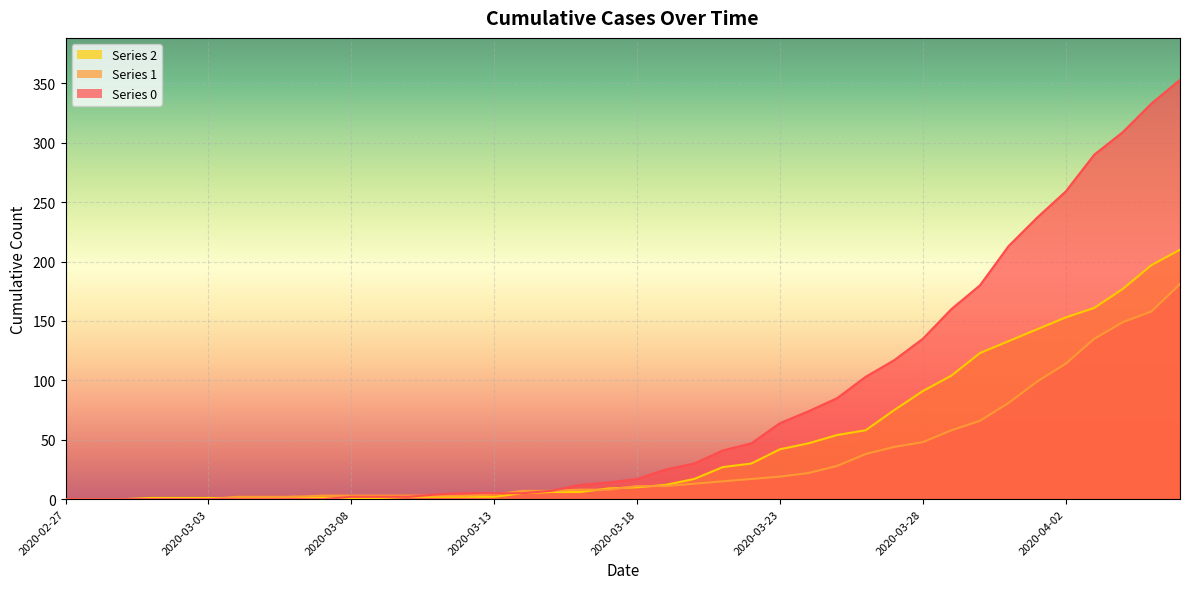

Which category has the highest value in the 0 series?

2020-04-06